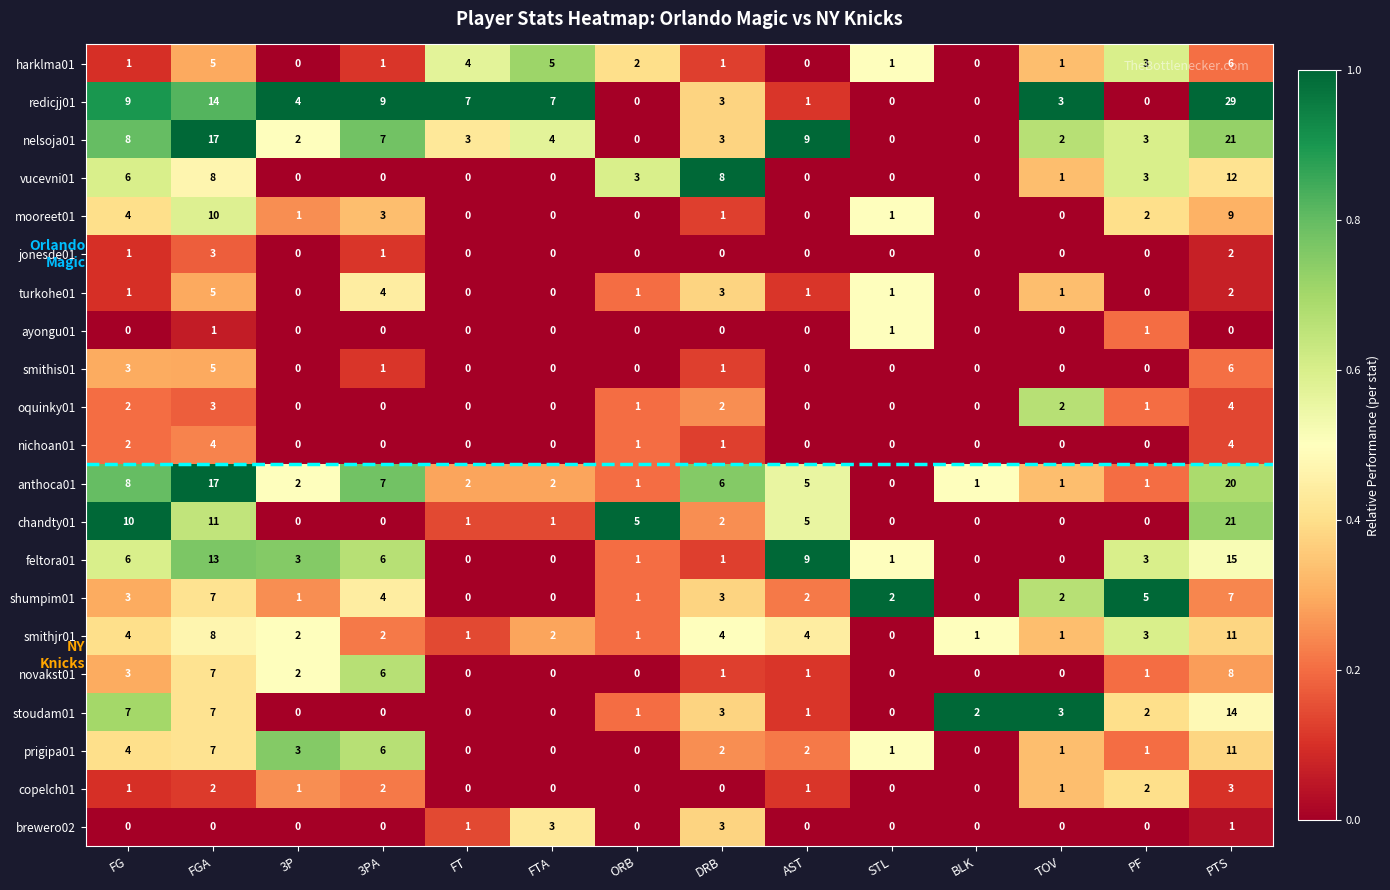

What is the spread (max minus min) of values at FTA?

7